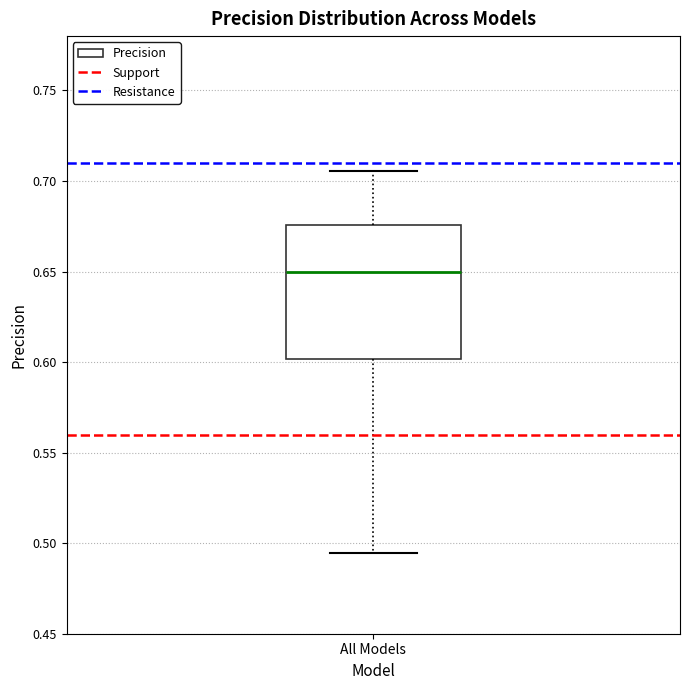

Where does the median line of the box for All Models sit on the y-axis? The values are not printed on the chart, so give them approximately, as read against the axis.

0.650